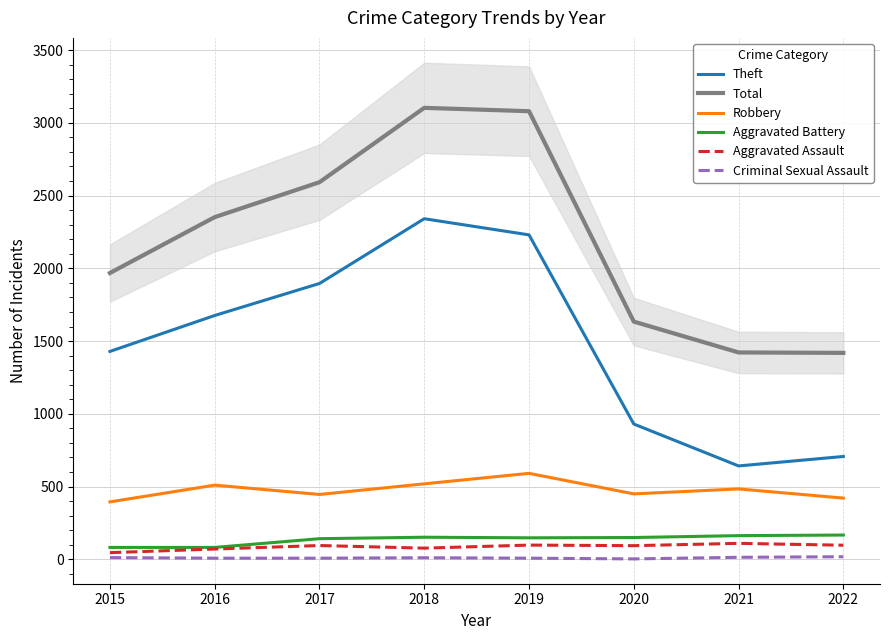

The Robbery series shows 781 at 2017. True or false?

False